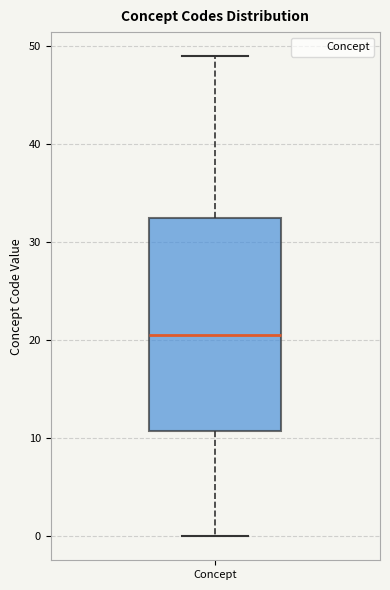

Read this box plot against the y-axis: the position of the median line, the range covered by the box, and the ends of both whiskers. The values are not printed on the chart, so give them approximately, as read against the axis.

median 21, box 11 to 33, whiskers 0 to 49